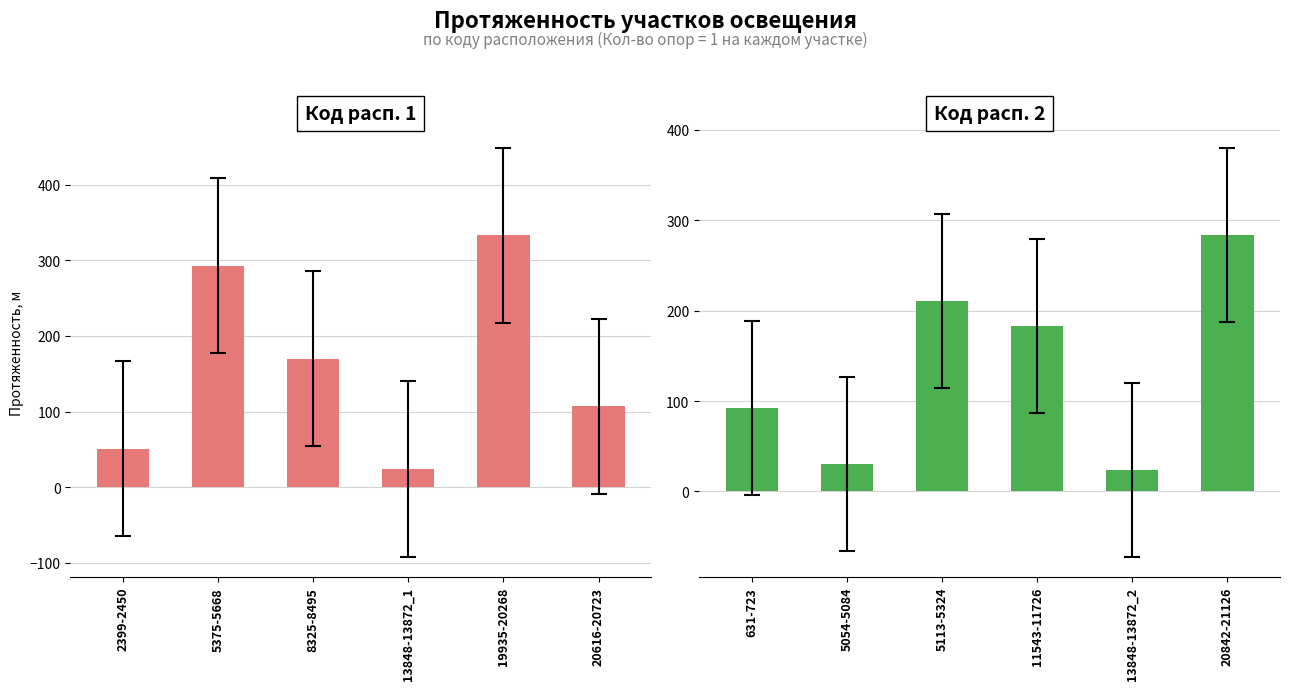

Is the value of Код расп. 2 at 5375-5668 greater than the value of Код расп. 1 at 5375-5668?

No